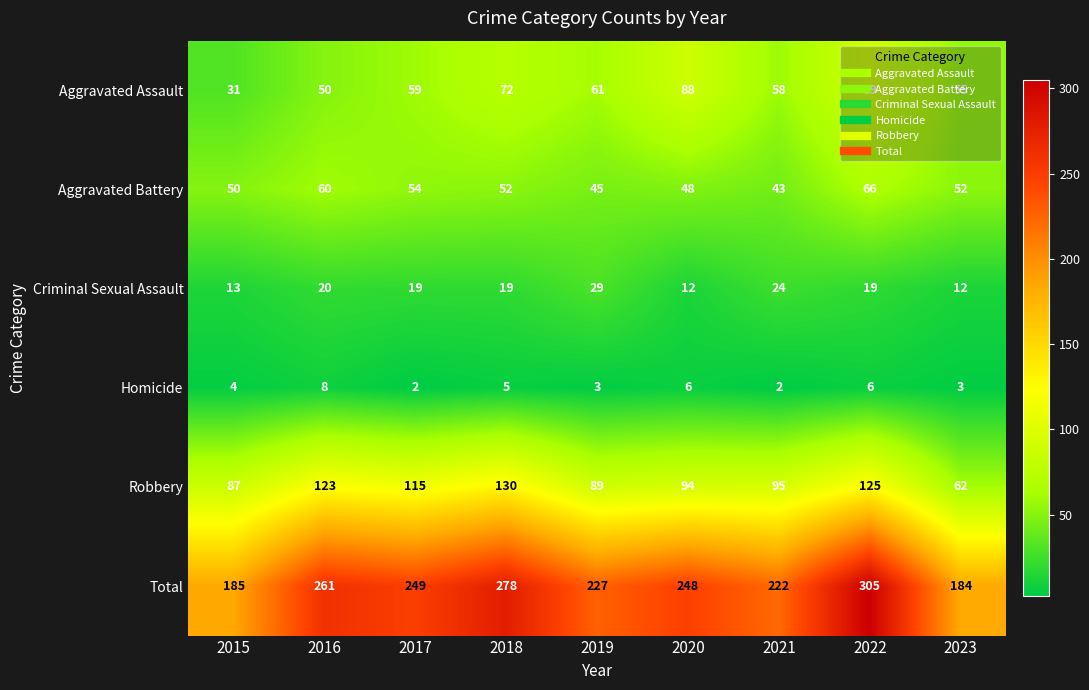

What is the lowest value of the Aggravated Assault series?

31